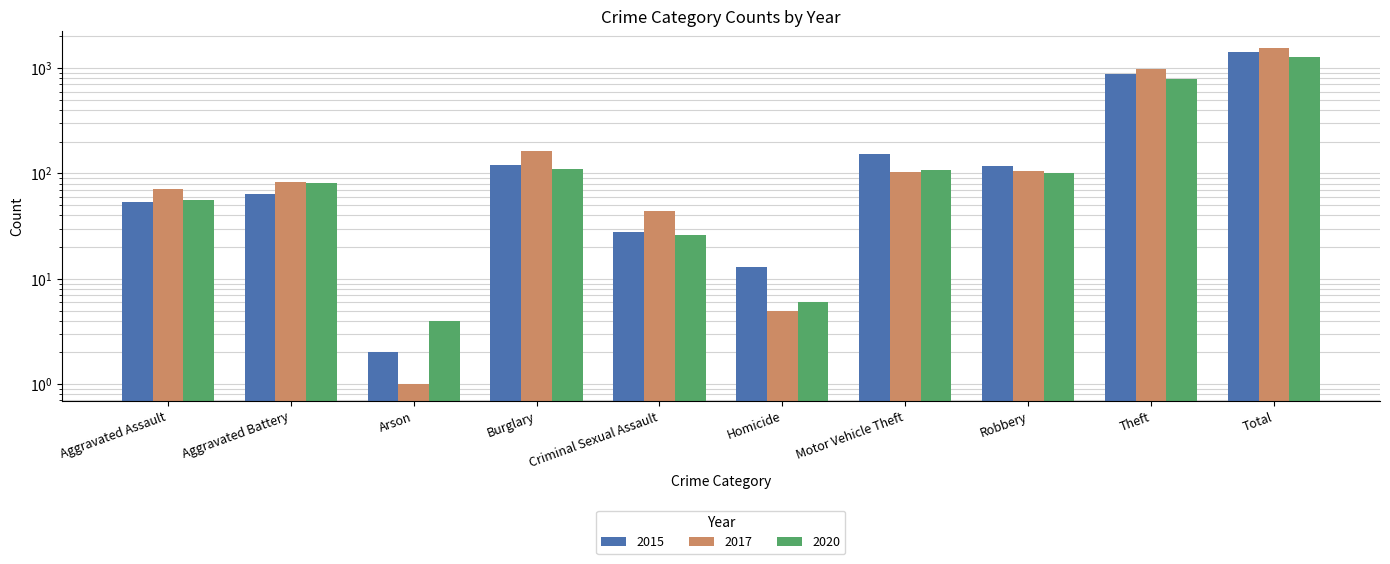

Where does the 2017 series first go above 104?

Burglary